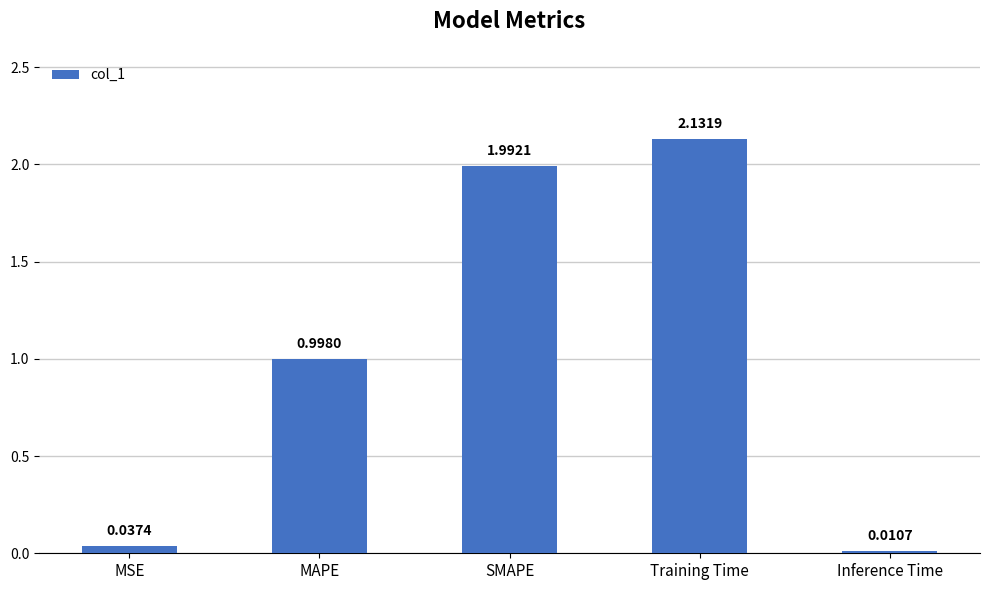

Which category has the highest value across all series?

Training Time